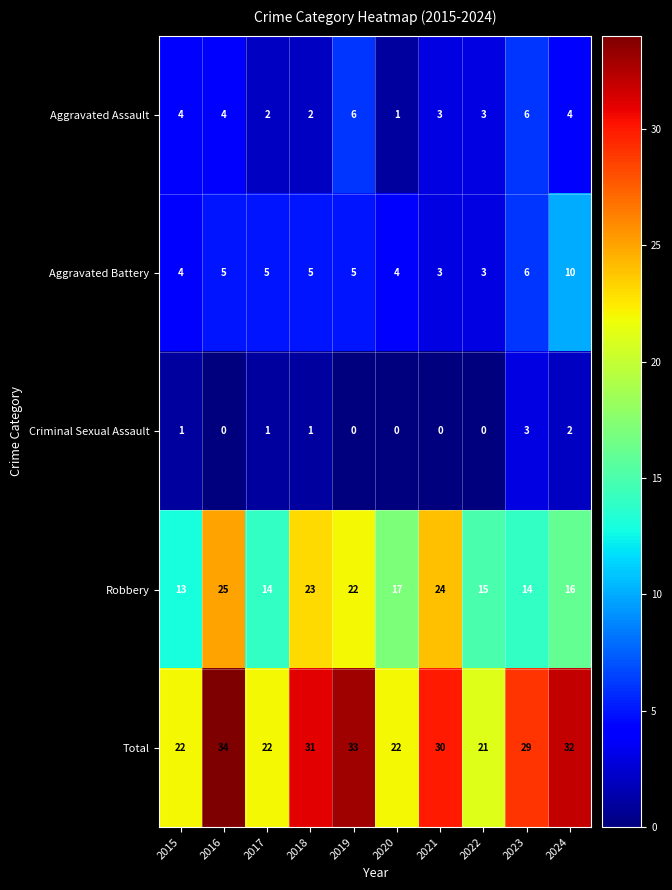

At 2024, list the series in order from largest to smallest.

Total, Robbery, Aggravated Battery, Aggravated Assault, Criminal Sexual Assault